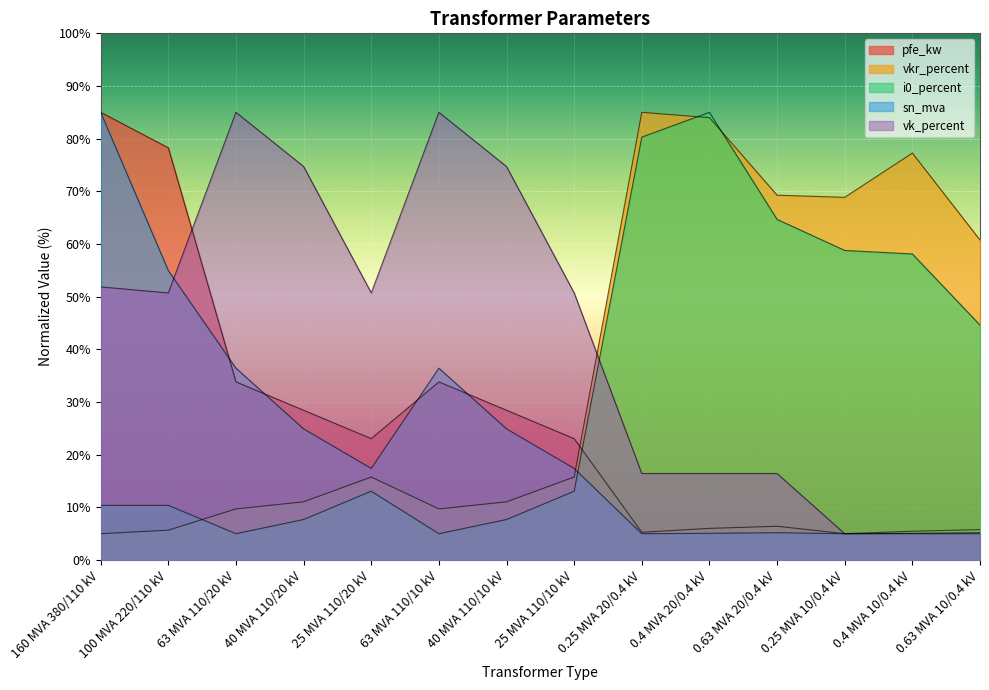

True or false: vk_percent has more than 0 points higher than both neighbors.

True